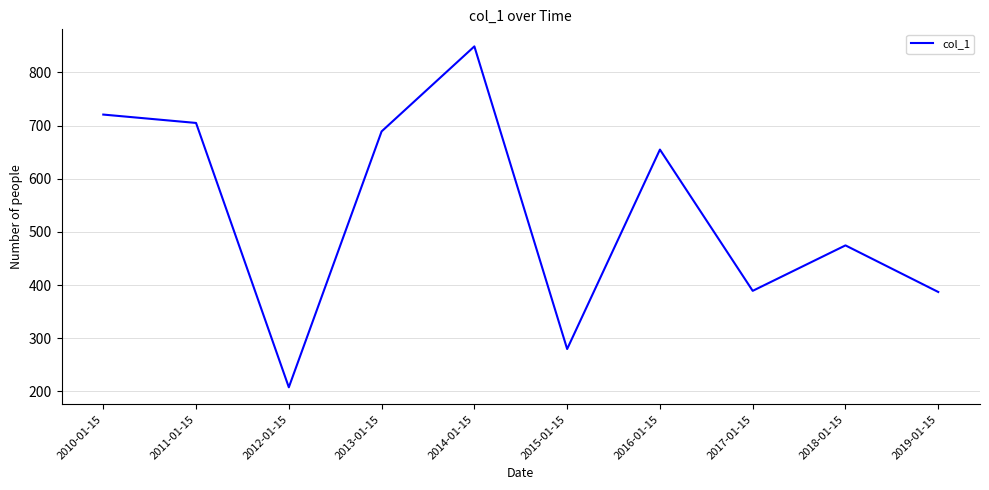

Where is the data nearest to the value 528?

2018-01-15